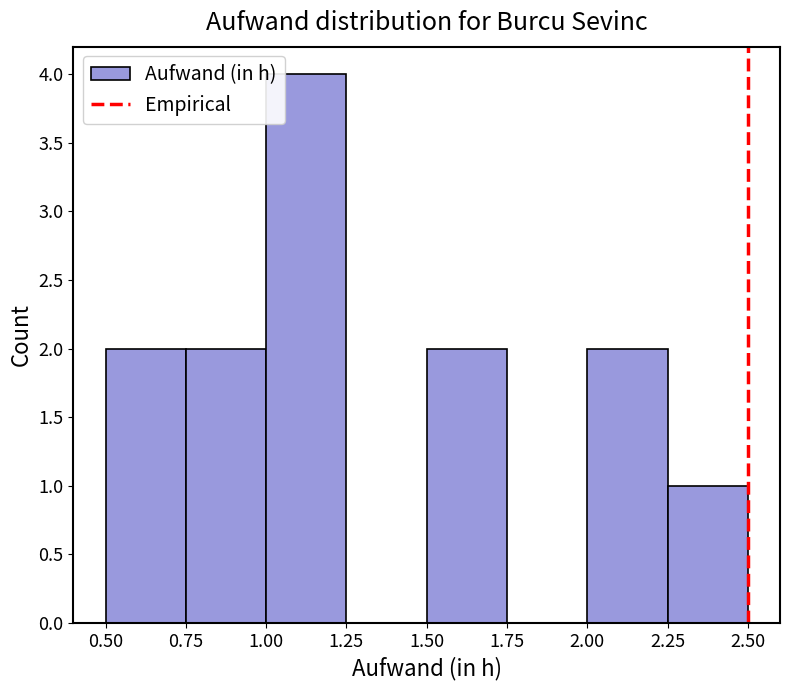

Reading left to right, list every bar in this chart as the range it spans on the x-axis followed by its height. The values are not printed on the chart, so give them approximately, as read against the axis.

0.50 to 0.75: 2
0.75 to 1.00: 2
1.00 to 1.25: 4
1.25 to 1.50: 0
1.50 to 1.75: 2
1.75 to 2.00: 0
2.00 to 2.25: 2
2.25 to 2.50: 1